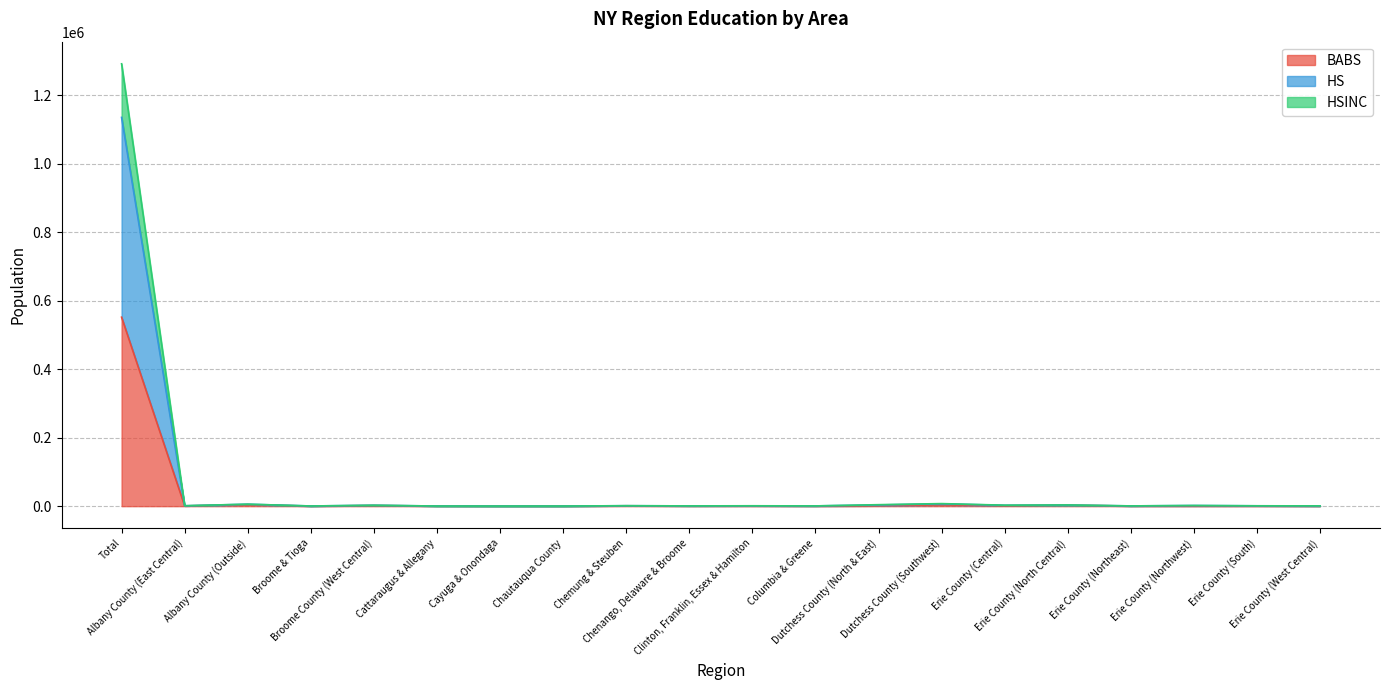

At which label does HS first exceed 1288?

Total